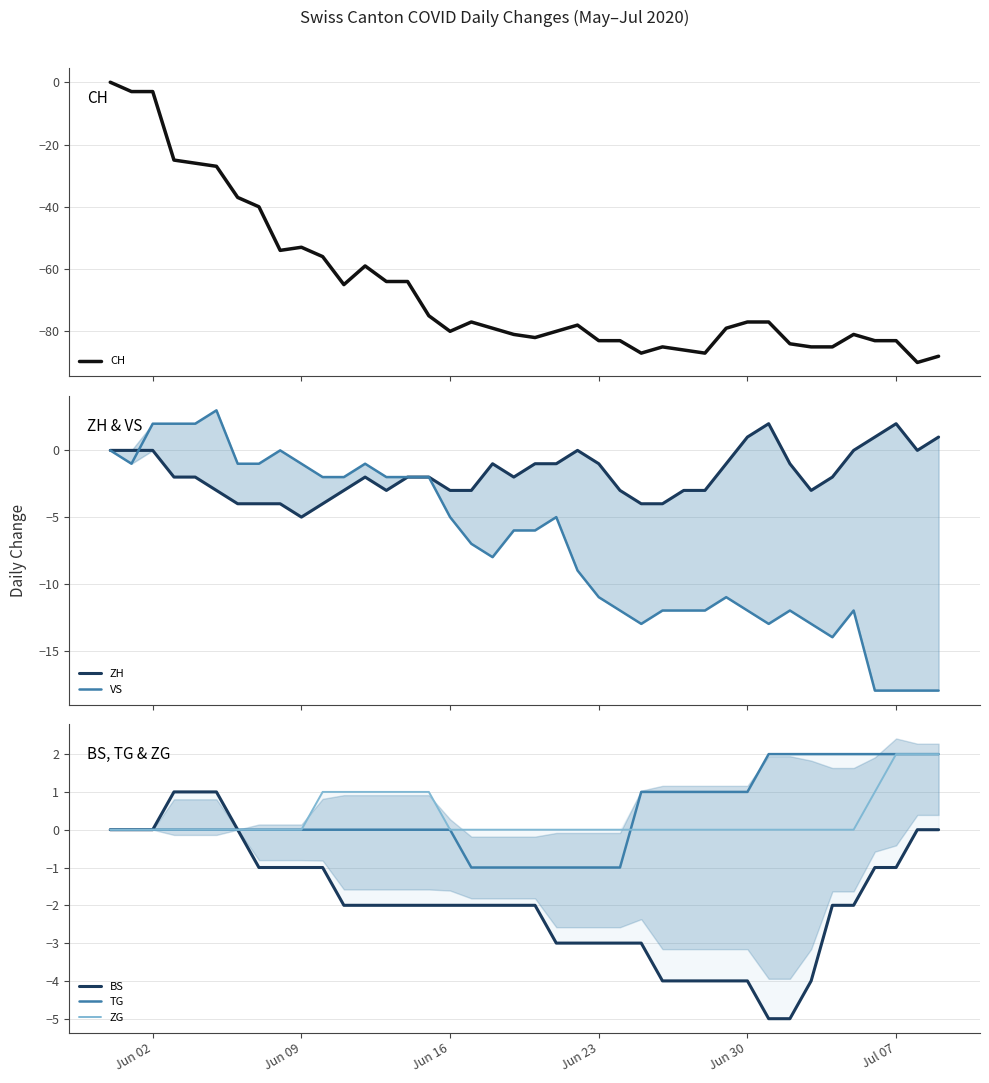

What is the minimum value for CH?

-90